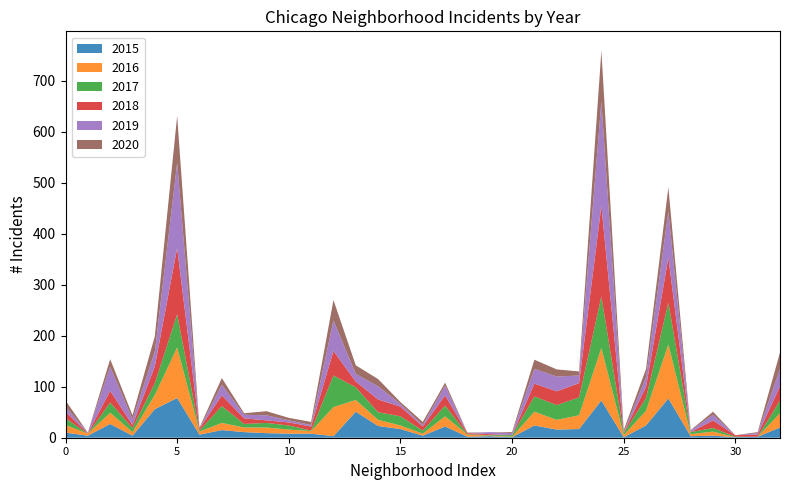

Reading left to right, list all the values displayed in this chart.

2015: 10	4	27	4	56	78	6	15	11	9	8	8	3	51	23	17	4	22	2	3	1	24	16	17	73	1	24	77	3	4	1	2	20
2016: 15	4	22	7	28	99	6	14	9	11	8	5	57	23	12	7	4	20	4	1	1	27	19	27	103	4	29	106	4	8	0	0	28
2017: 13	0	20	8	23	65	2	33	7	9	8	1	62	25	15	18	6	21	1	1	3	30	29	35	101	4	25	82	4	7	1	0	25
2018: 13	1	23	6	33	130	4	21	11	5	6	8	48	11	25	19	8	20	2	2	0	25	27	28	178	1	22	88	0	15	3	4	28
2019: 10	1	47	11	29	167	0	21	7	10	4	3	60	15	26	5	3	19	0	4	4	29	29	15	204	1	19	91	3	11	0	3	34
2020: 12	0	15	8	30	92	2	13	3	8	5	6	40	17	14	4	6	6	1	0	2	18	14	8	100	4	16	47	1	6	0	2	32